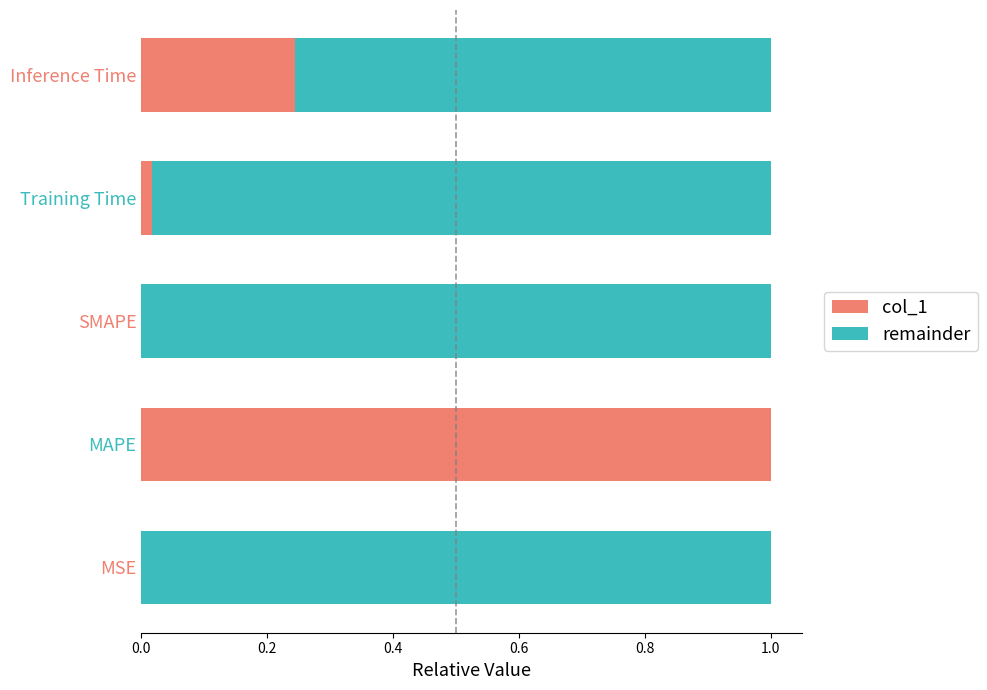

The value of col_1 at Training Time is 0.0. True or false?

True